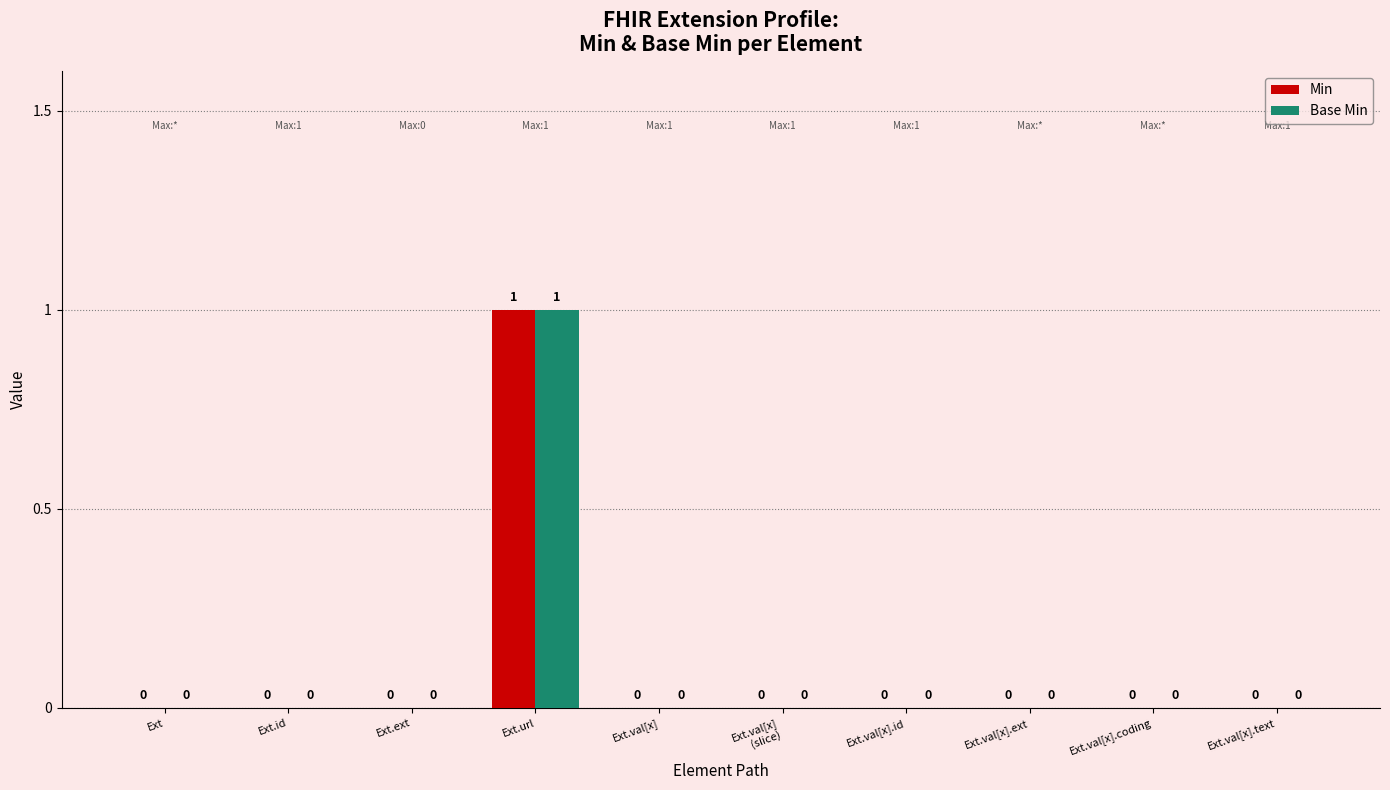

How many Min values are between 0 and 1?

10